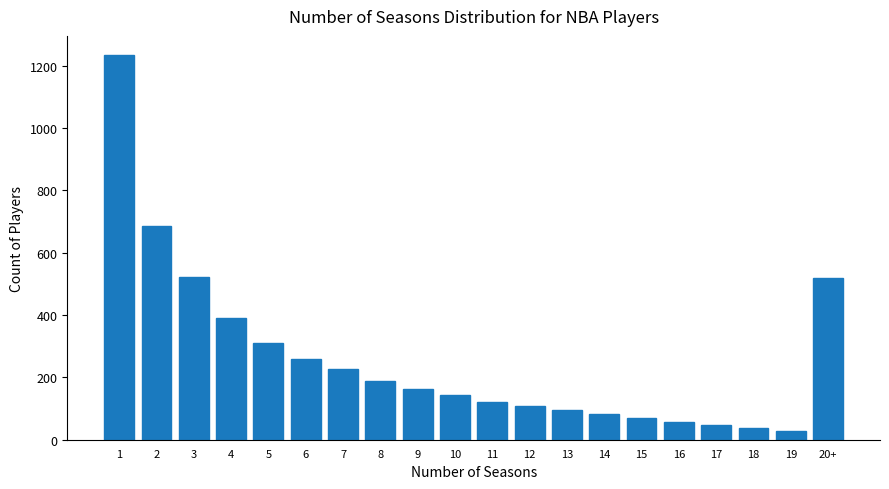

How many distinct data groups are displayed?

1